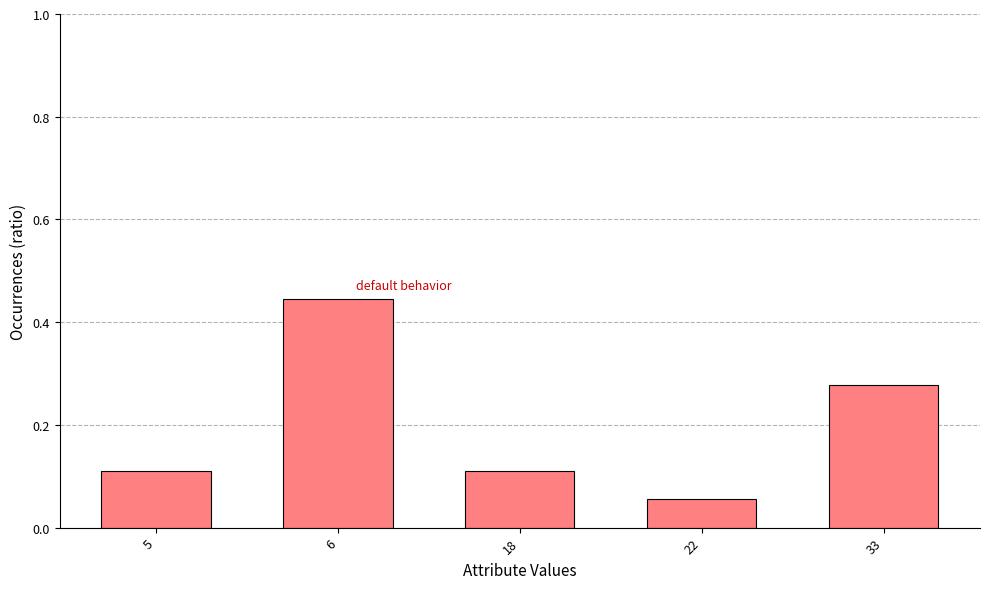

What is the sum of all values?

1.0